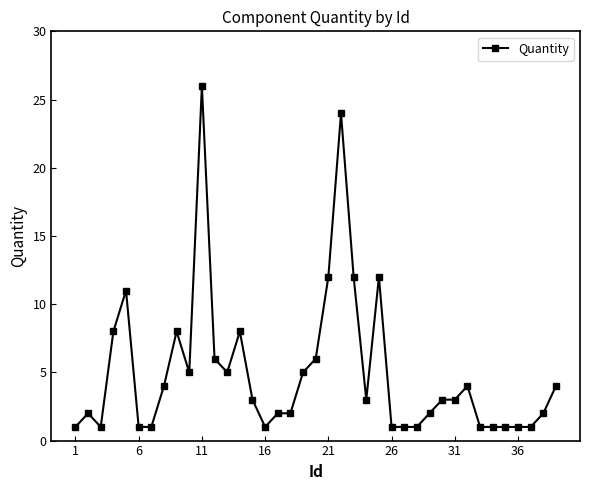

True or false: the data has more than 0 interior local peaks.

True